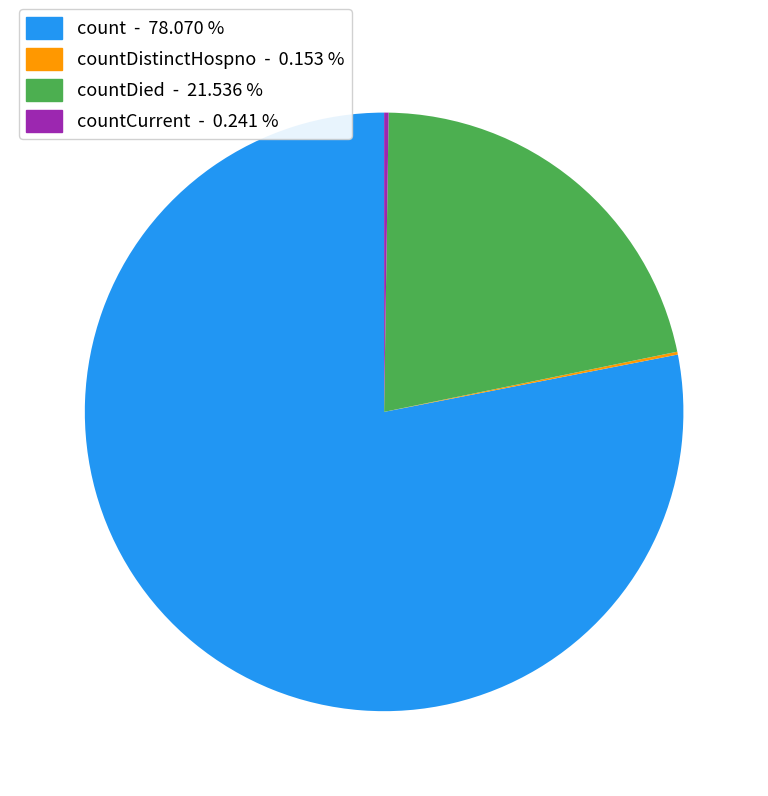

Is there any slice that represents more than half of the pie?

Yes